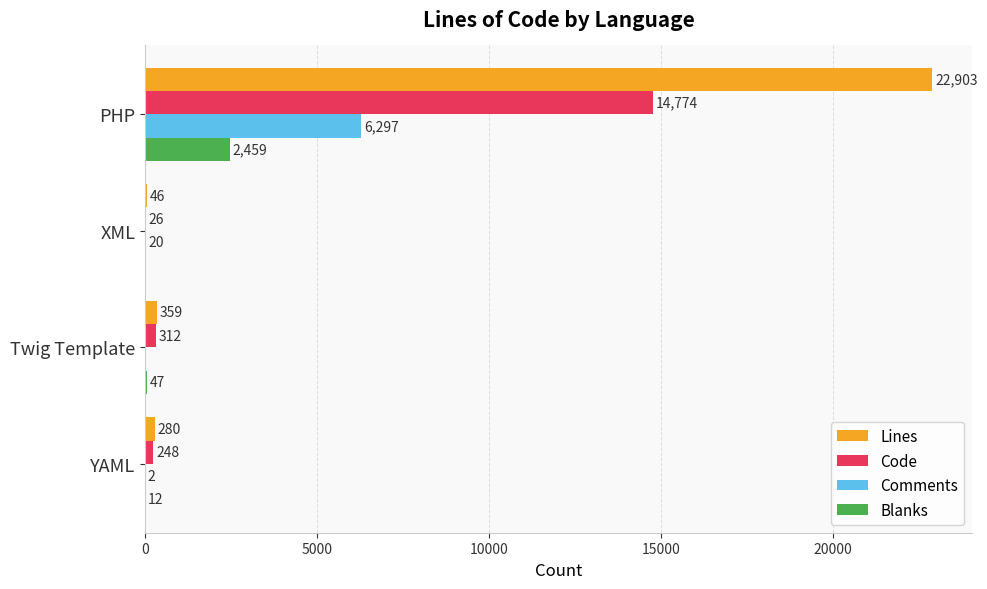

What is the highest value of the Code series?

14774